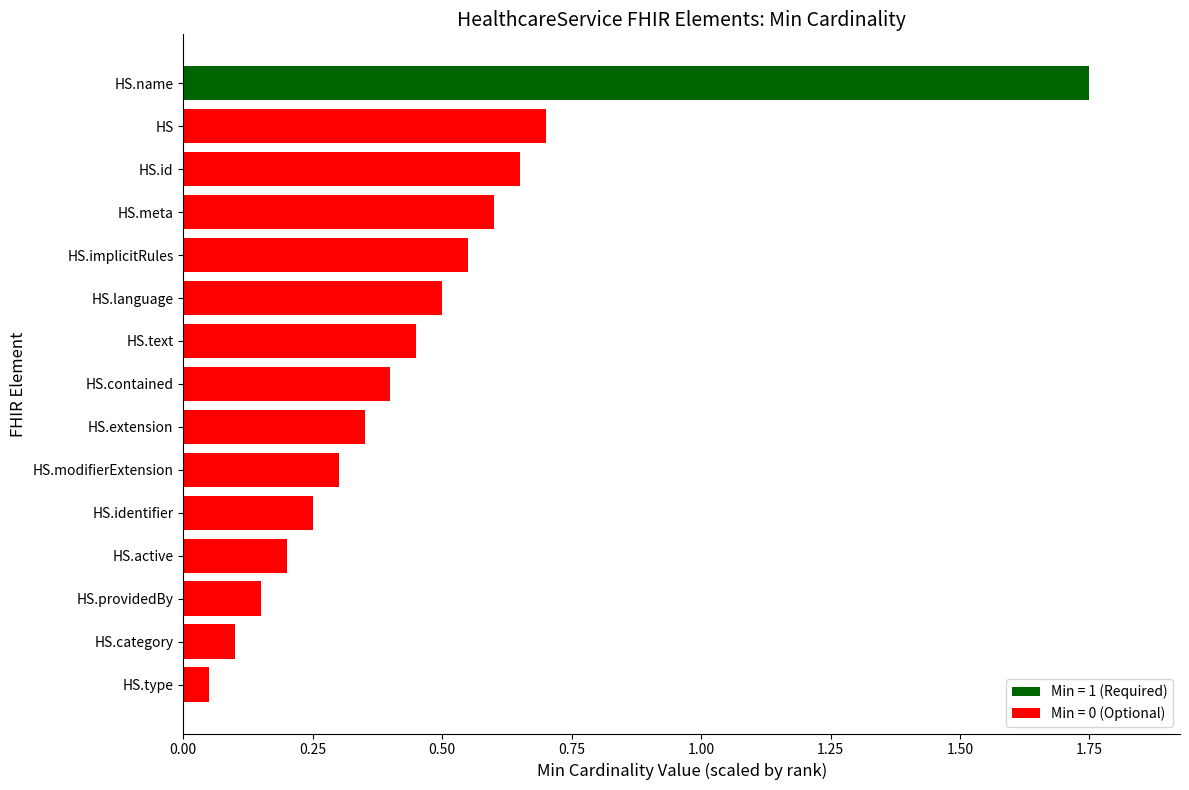

Does the chart contain stacked bars?

No